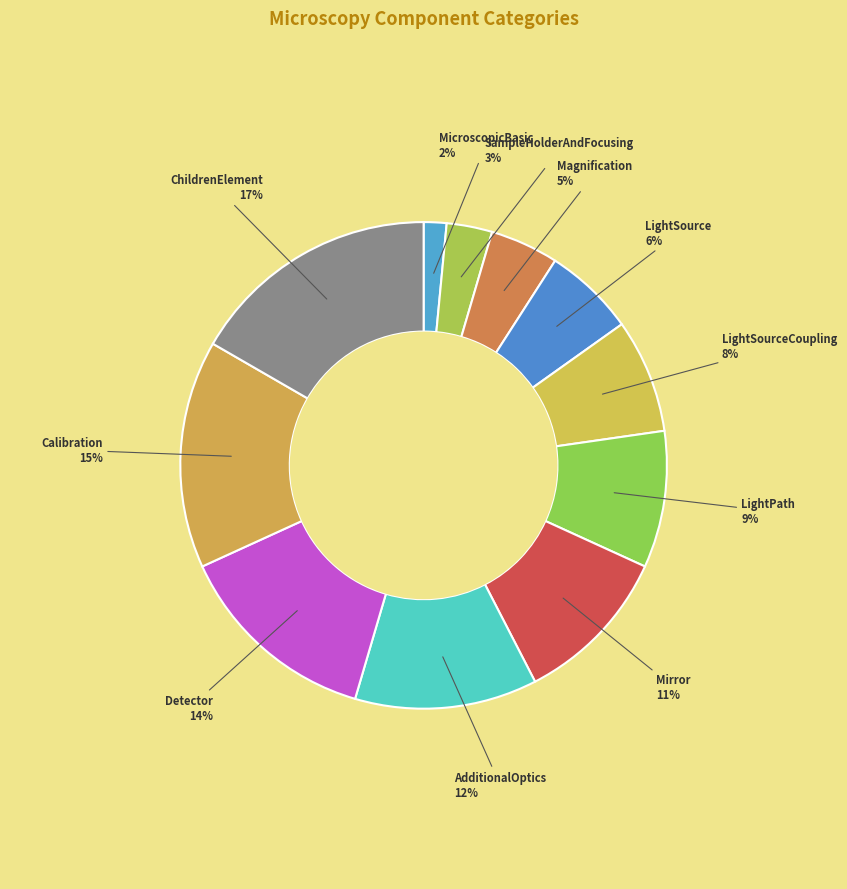

Is it true that Magnification is 5% of the pie?

True